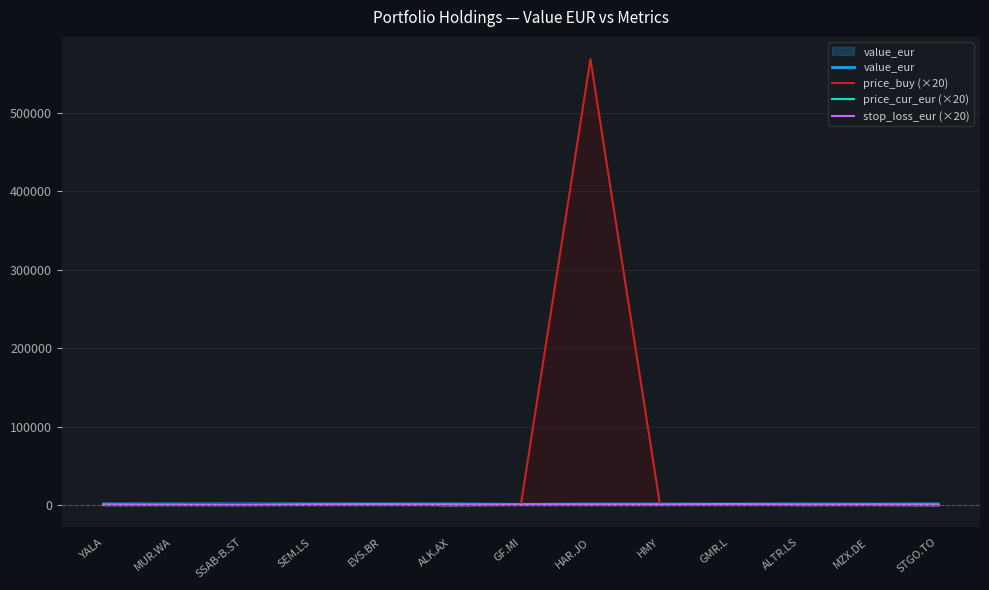

What is the lowest value of the value_eur series?

1031.5